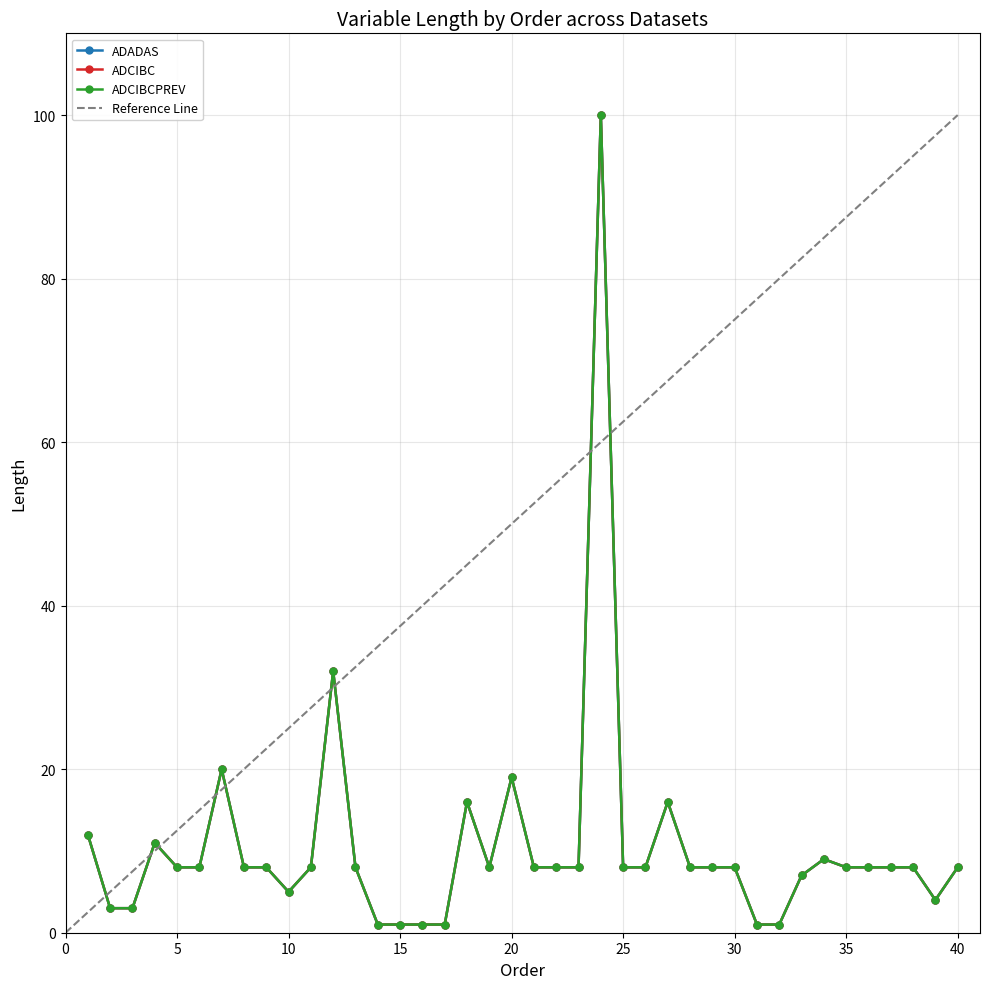

Reading left to right, extract all data points from this chart.

ADADAS: 12	3	3	11	8	8	20	8	8	5	8	32	8	1	1	1	1	16	8	19	8	8	8	100	8	8	16	8	8	8	1	1	7	9	8	8	8	8	4	8
ADCIBC: 12	3	3	11	8	8	20	8	8	5	8	32	8	1	1	1	1	16	8	19	8	8	8	100	8	8	16	8	8	8	1	1	7	9	8	8	8	8	4	8
ADCIBCPREV: 12	3	3	11	8	8	20	8	8	5	8	32	8	1	1	1	1	16	8	19	8	8	8	100	8	8	16	8	8	8	1	1	7	9	8	8	8	8	4	8